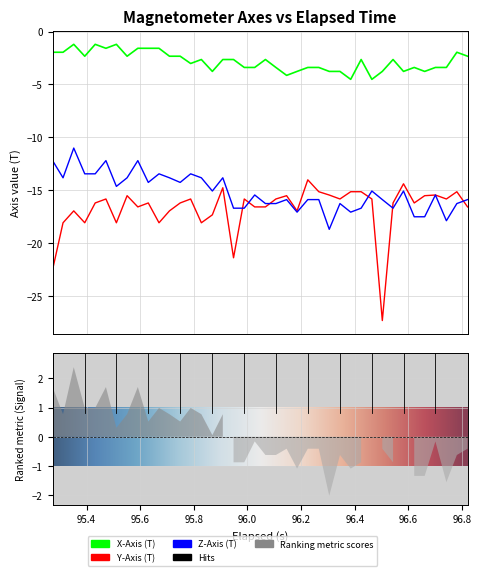

In X-Axis (T), how many points are higher than both neighbors (excluding endpoints)?

9